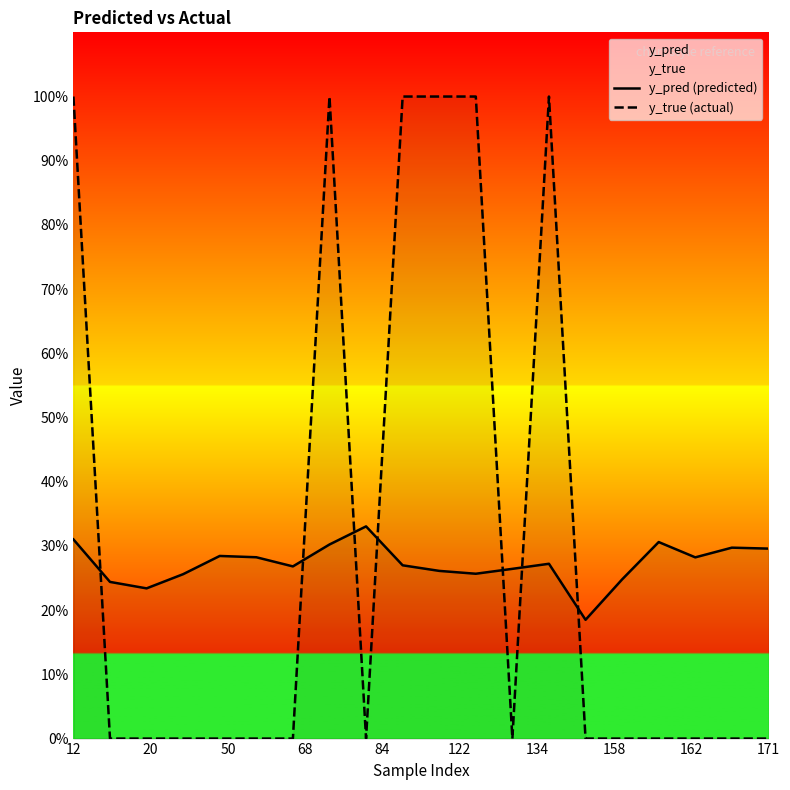

Which series changed the most between 11 and 15?

y_true (actual)